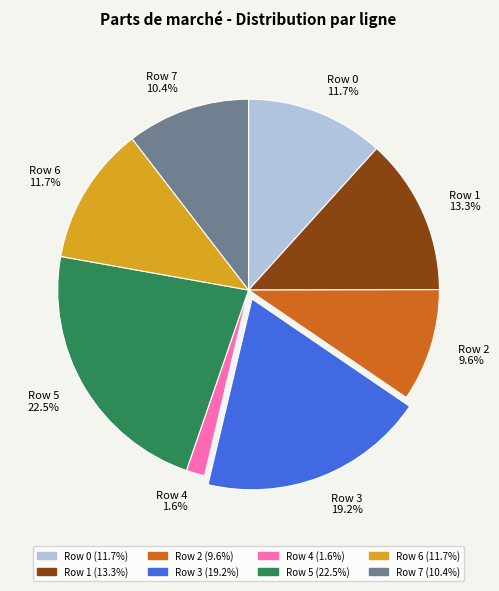

Which has a higher value, Row 5 or Row 7?

Row 5